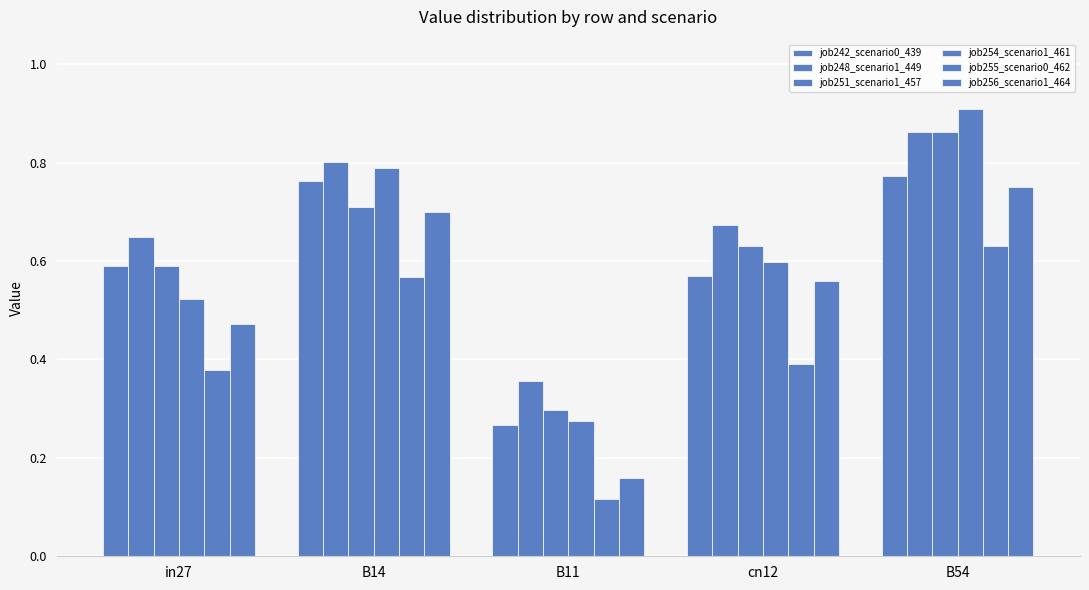

True or false: job251_scenario1_457 has a value of 1.5 at B54.

False